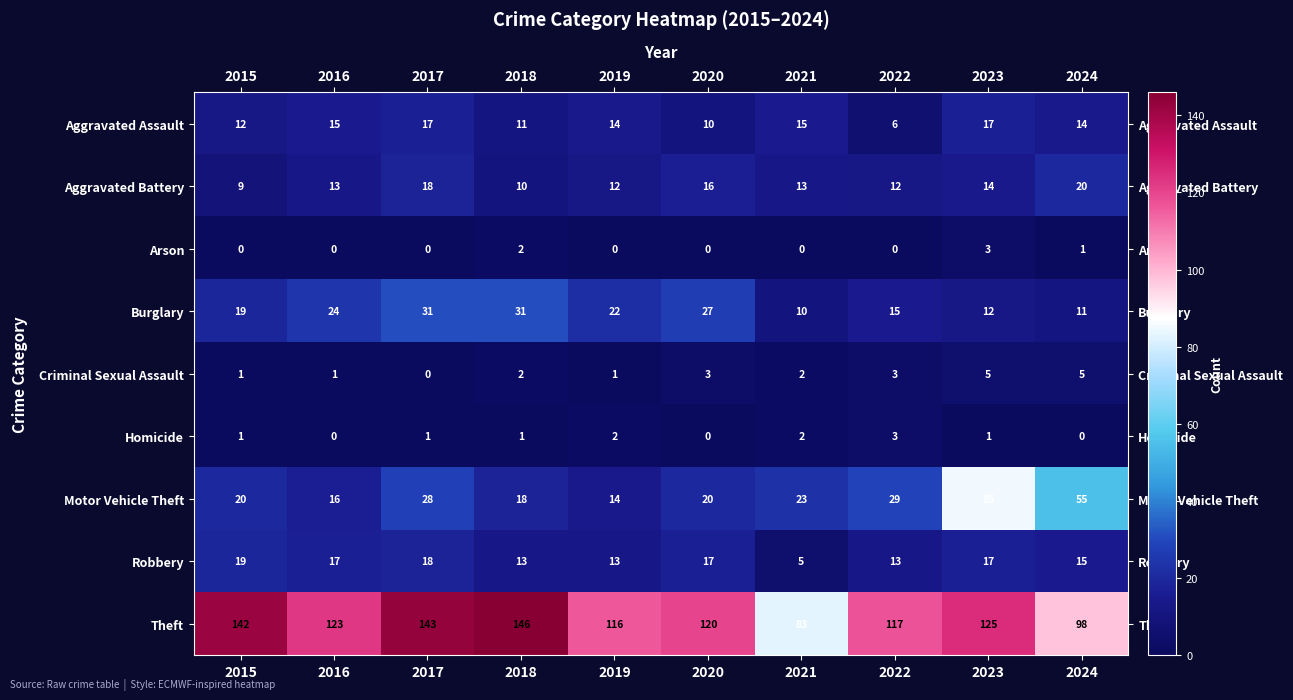

What is the difference between the Theft values at 2019 and 2021?

33